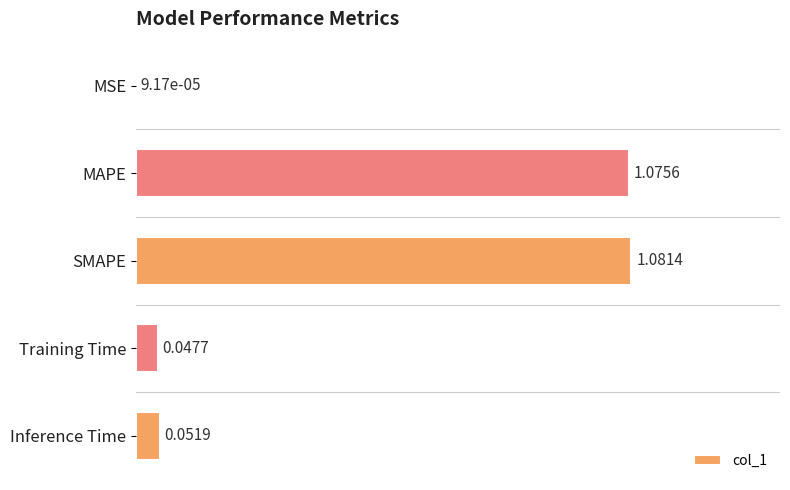

What is the change in value from SMAPE to Inference Time?

-1.0